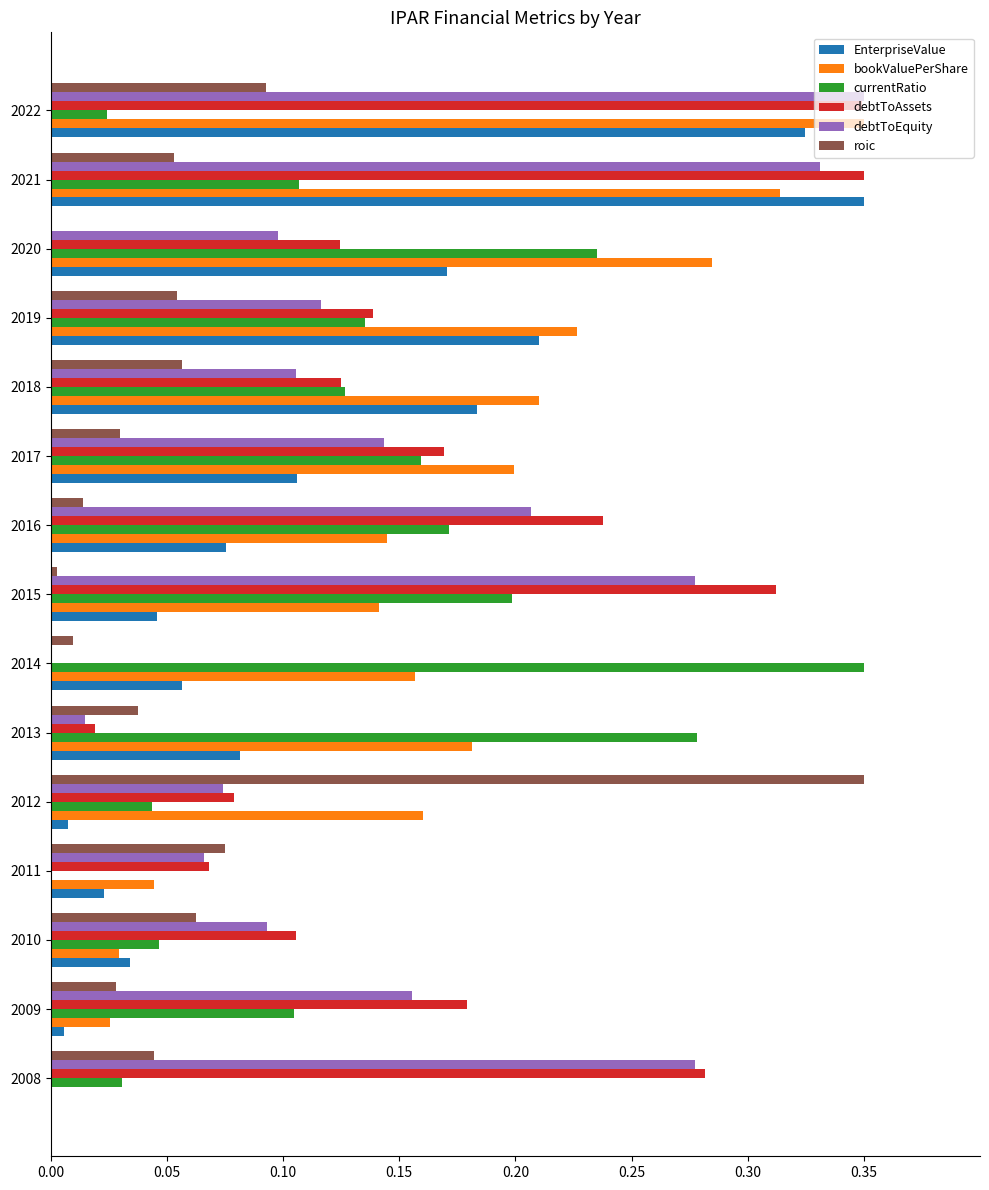

What is the sum of all debtToEquity values?

2.3